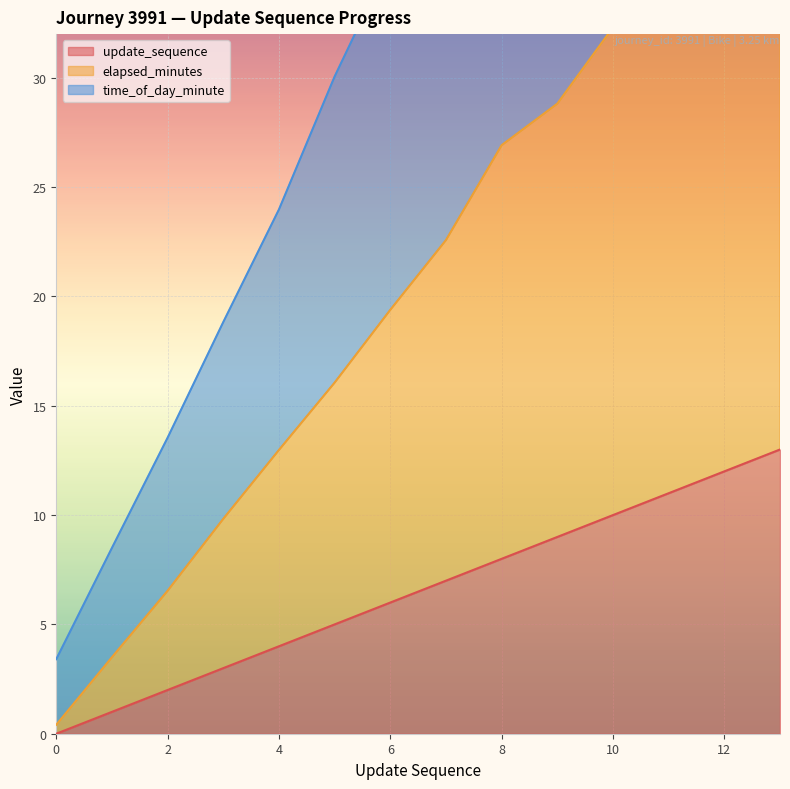

What is the value of the time_of_day_minute point at the 1st from the left?

3.4